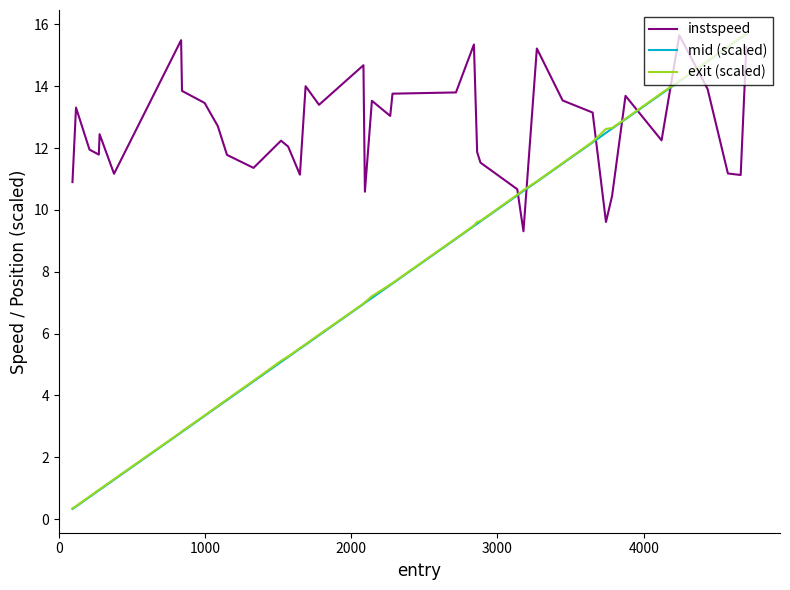

True or false: exit (scaled) and mid (scaled) cross at least once.

False